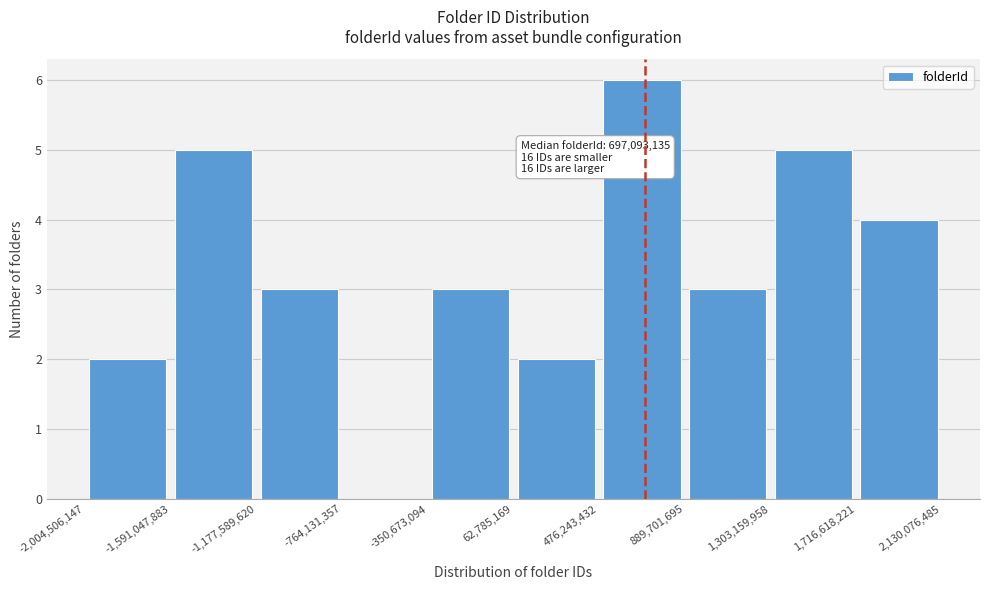

Which range on the x-axis has the tallest bar?

476,243,432 to 889,701,695